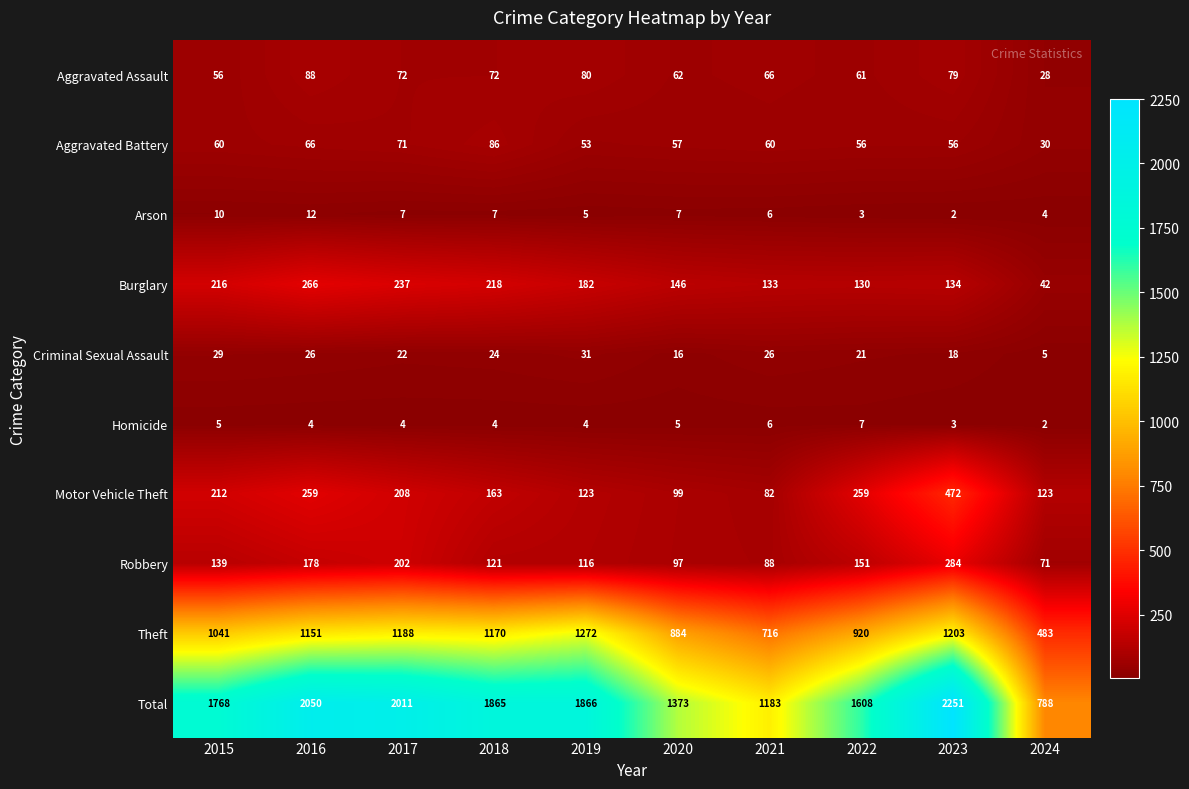

True or false: Aggravated Battery has a value of 56 at 2022.

True